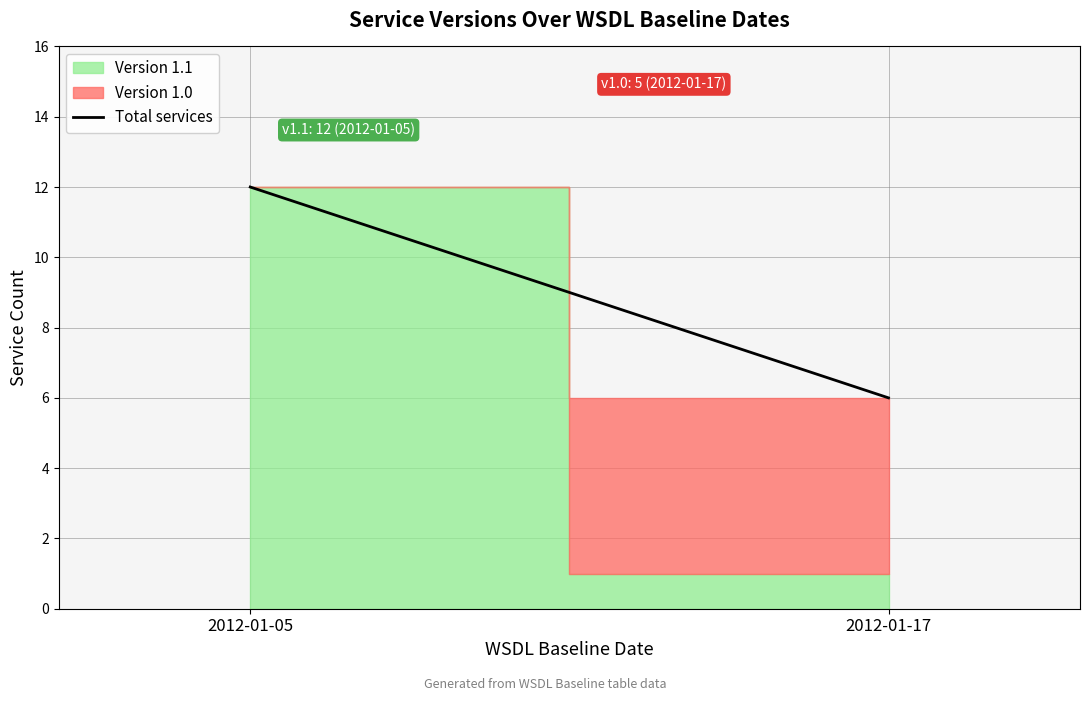

What is the sum of all values?

18